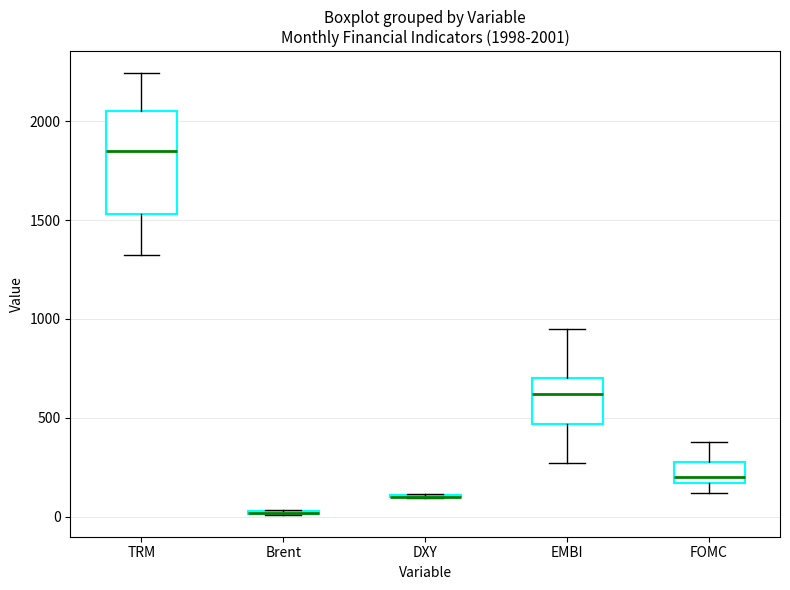

Which box is the tallest, from its lower edge to its upper edge?

TRM